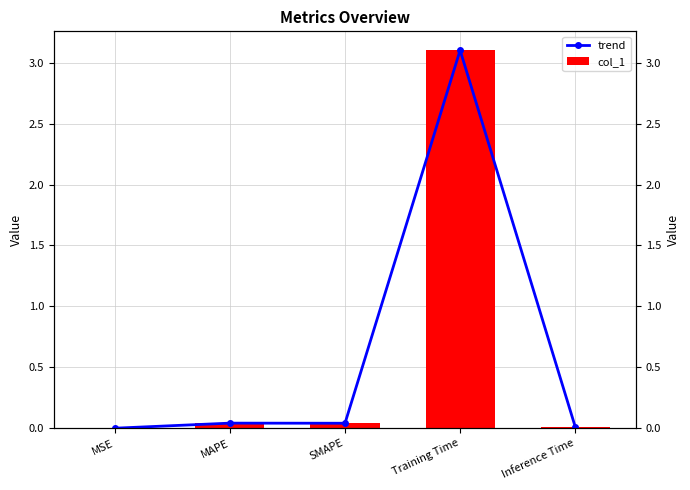

What position from the left is MSE?

1